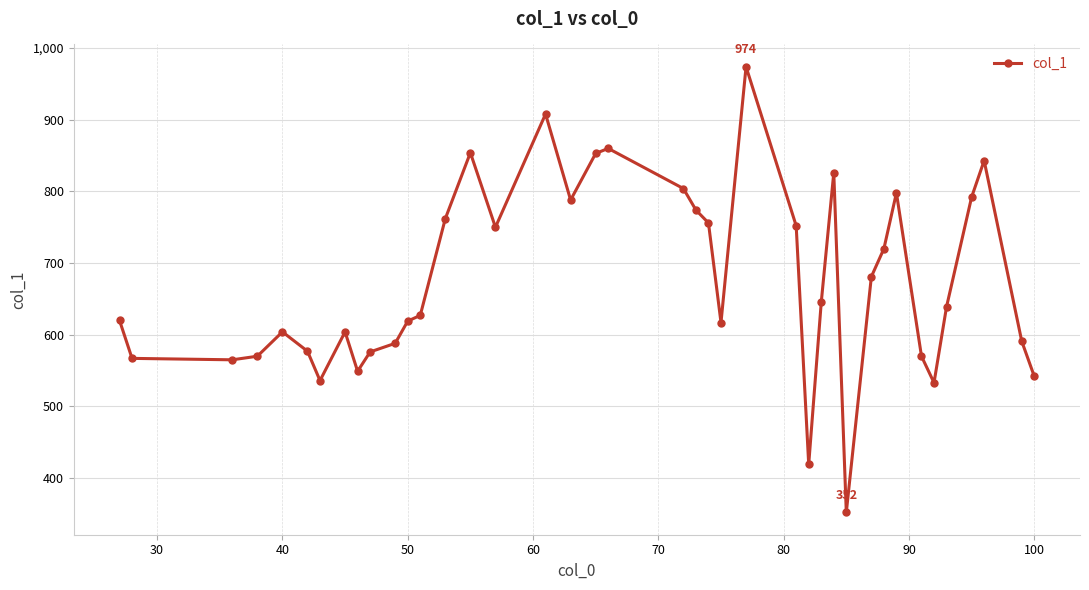

What is the value of the 17th point from the left?

908